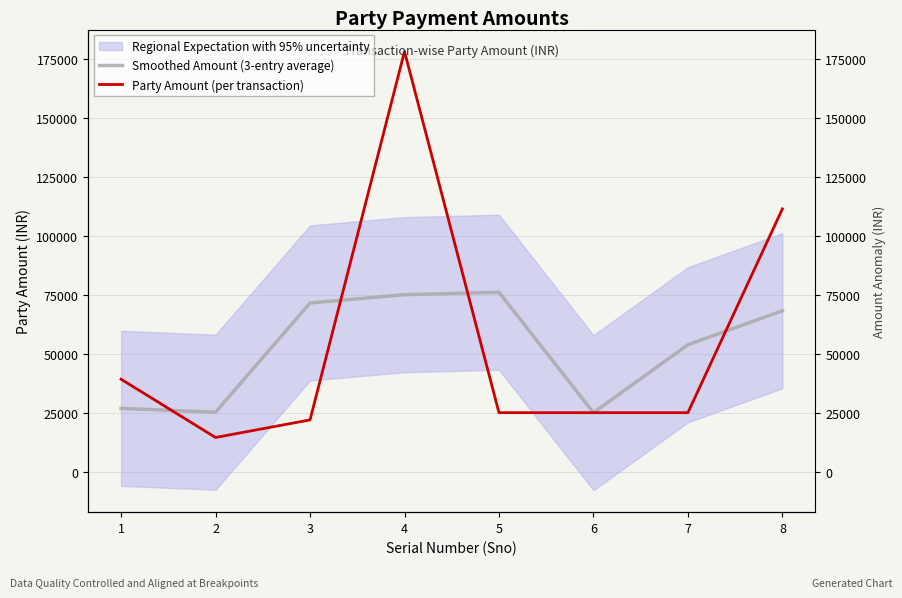

Is the value of Party Amount (per transaction) at 4 greater than the value of Smoothed Amount (3-entry average) at 6?

Yes